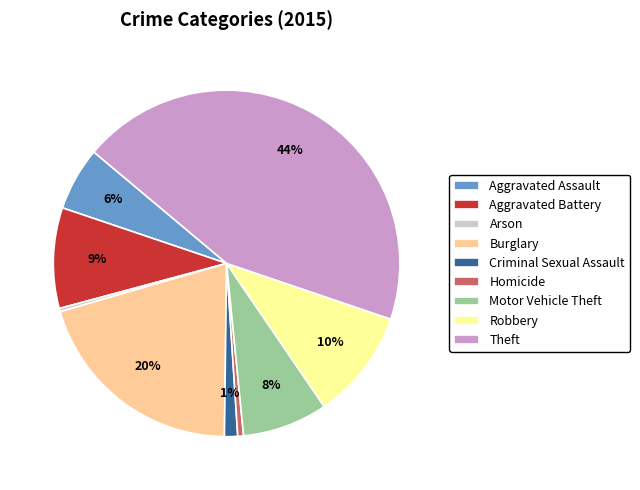

To the nearest percent, what is the difference between the Aggravated Battery and Theft slice percentages?

35%